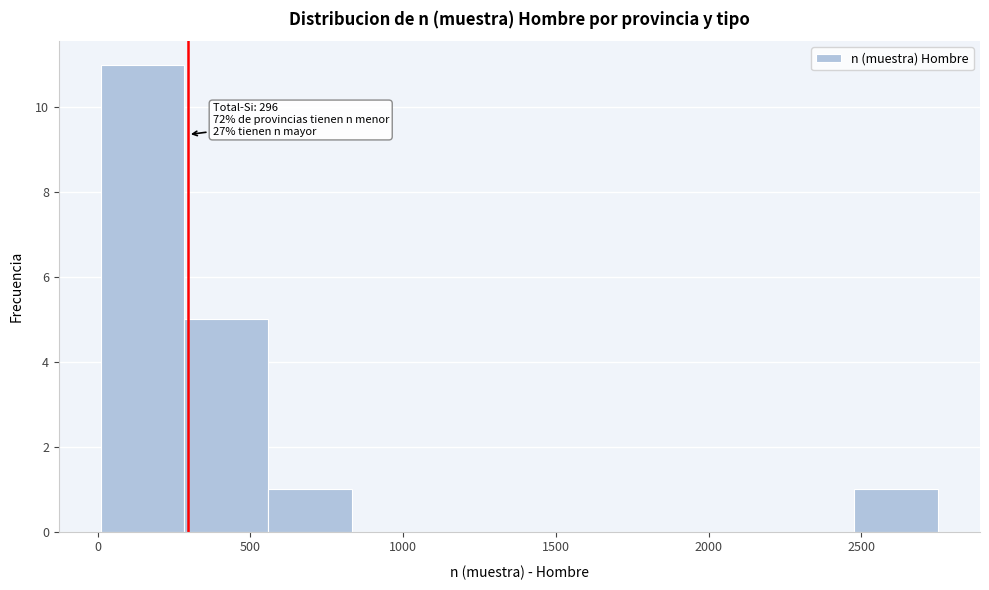

Which range on the x-axis has the tallest bar?

0 to 300